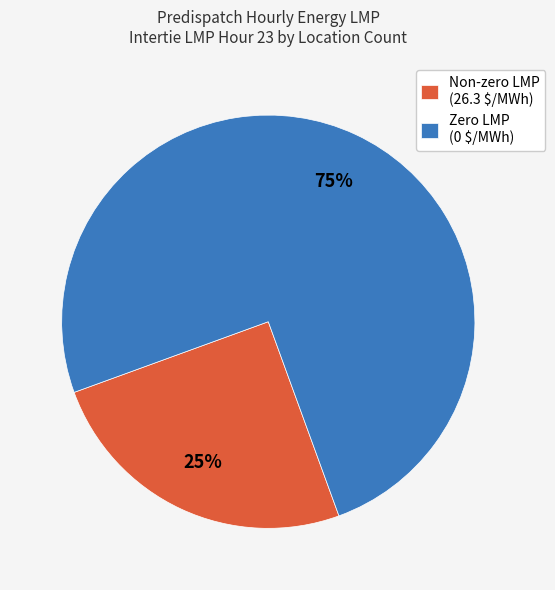

Rank the categories by value from highest to lowest.

Zero LMP (0 $/MWh), Non-zero LMP (26.3 $/MWh)